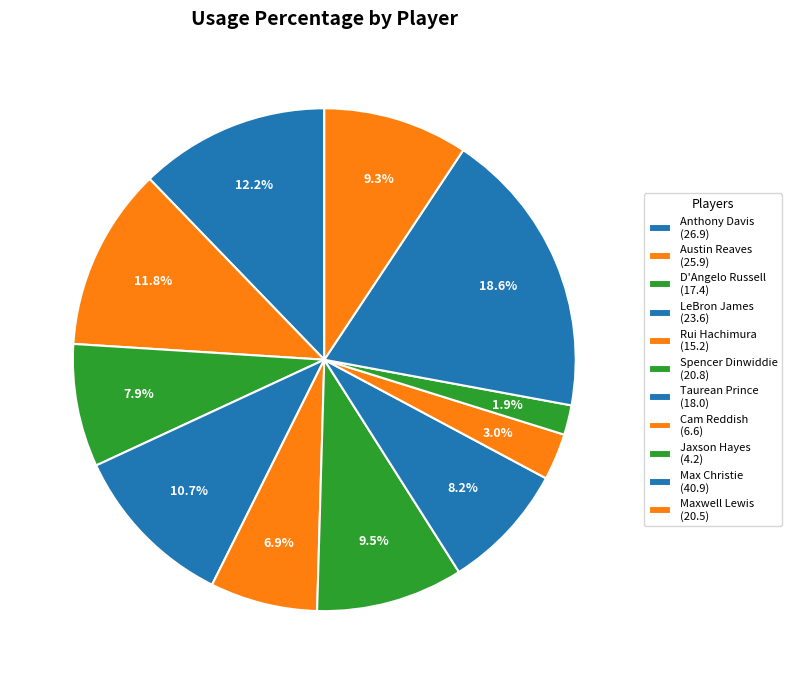

Rank the categories by value from highest to lowest.

Max Christie, Anthony Davis, Austin Reaves, LeBron James, Spencer Dinwiddie, Maxwell Lewis, Taurean Prince, D'Angelo Russell, Rui Hachimura, Cam Reddish, Jaxson Hayes